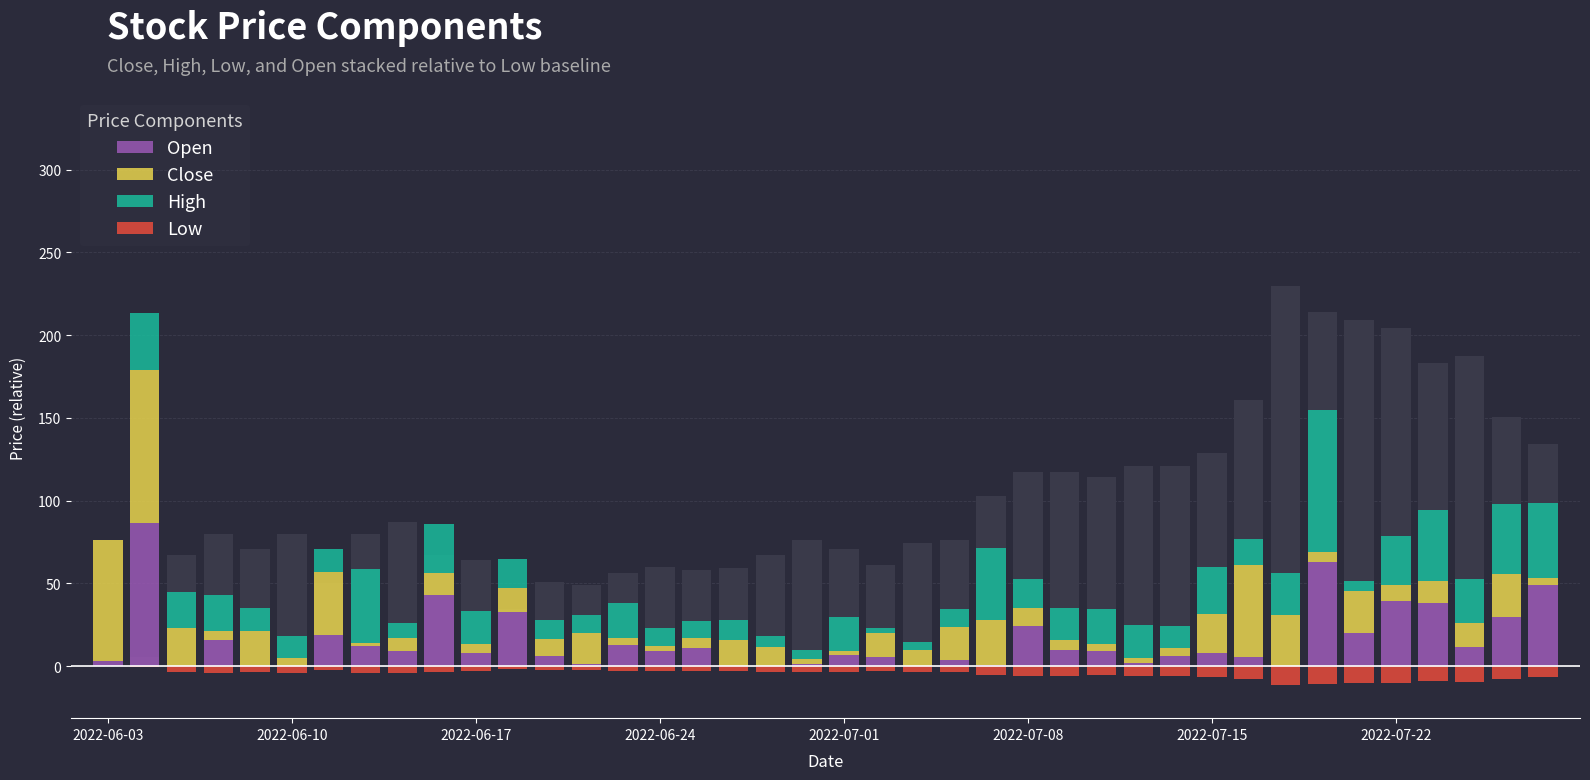

Is it true that Open equals 7.9 at 2022-07-22?

False